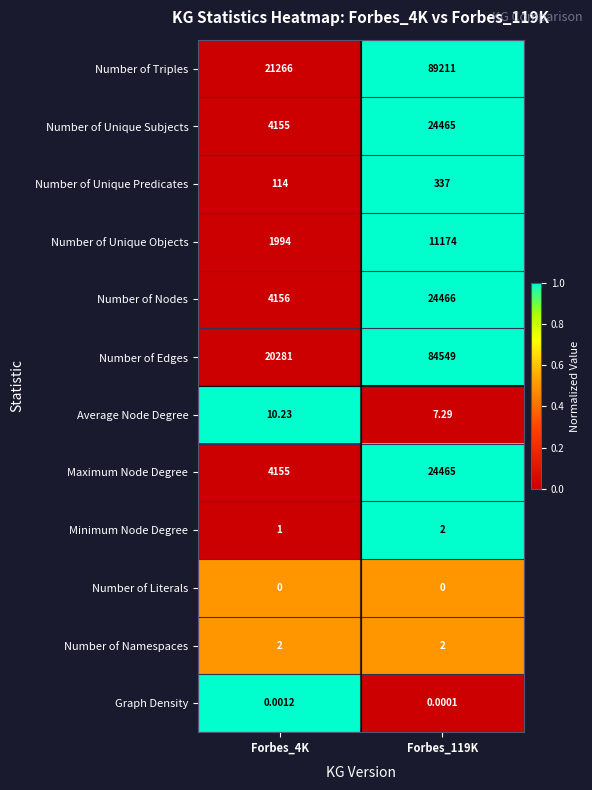

Which category has the highest value across all series?

Forbes_119K